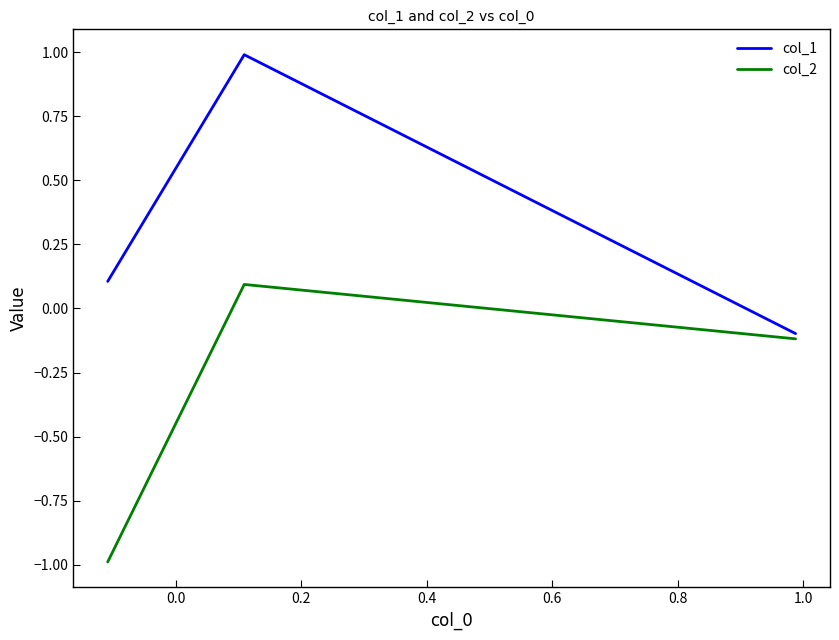

Rank the series by their average value, from lowest to highest.

col_2, col_1